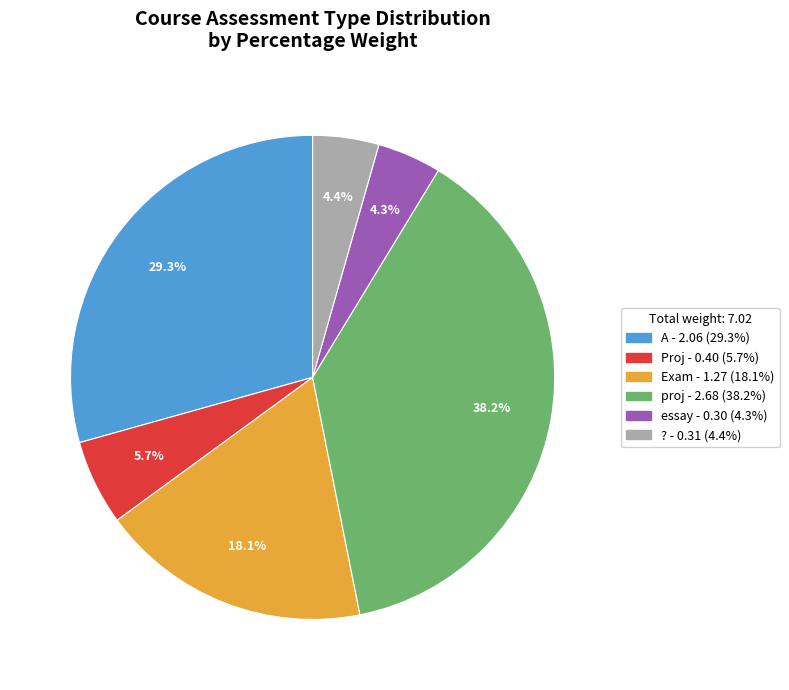

Does any single category account for the majority?

No